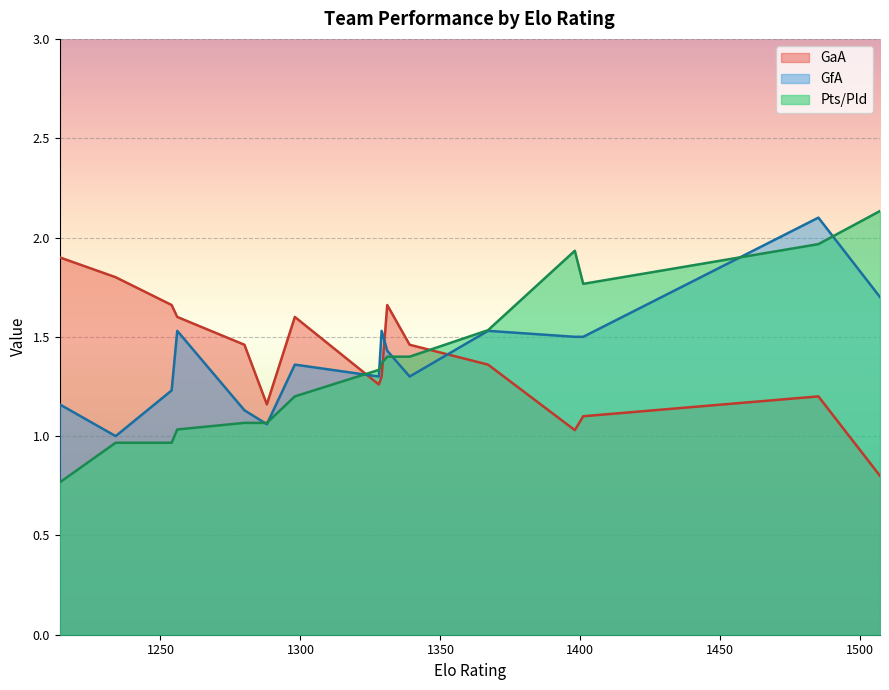

How many times do GfA and GaA cross each other?

3